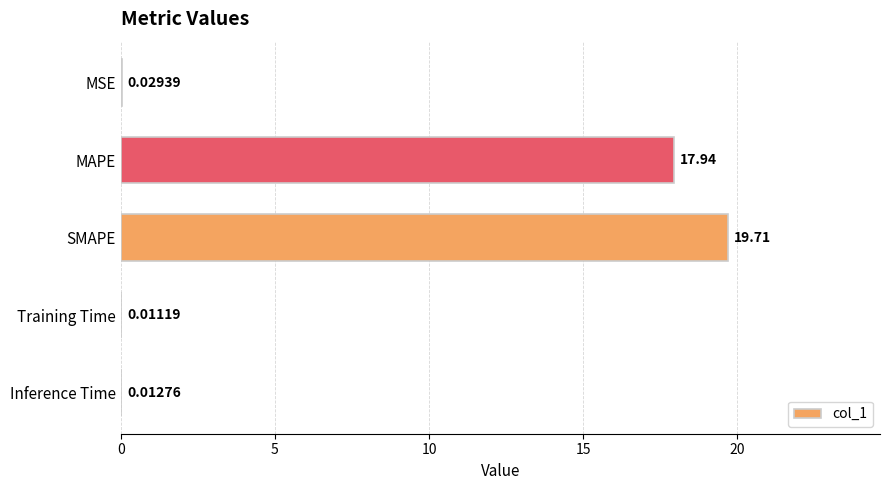

Where is the data nearest to the value 9?

MAPE